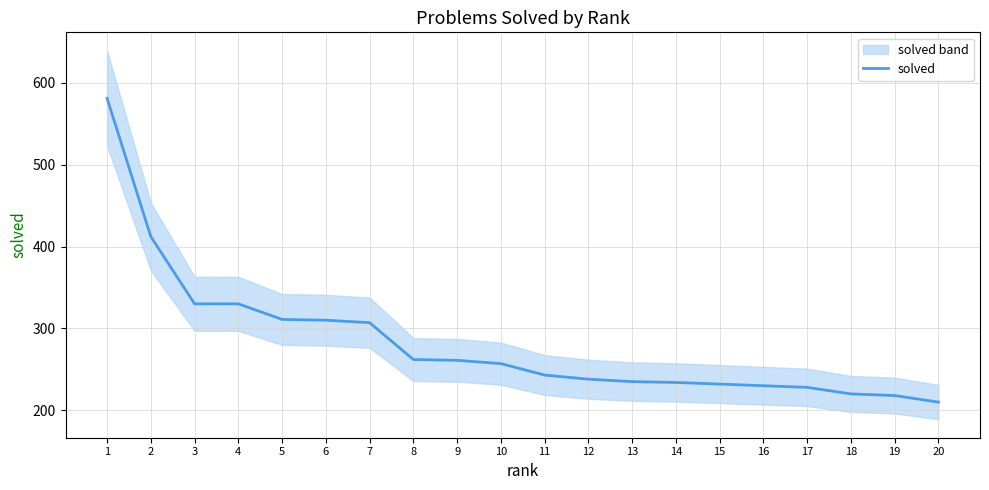

Which category has the highest value across all series?

1